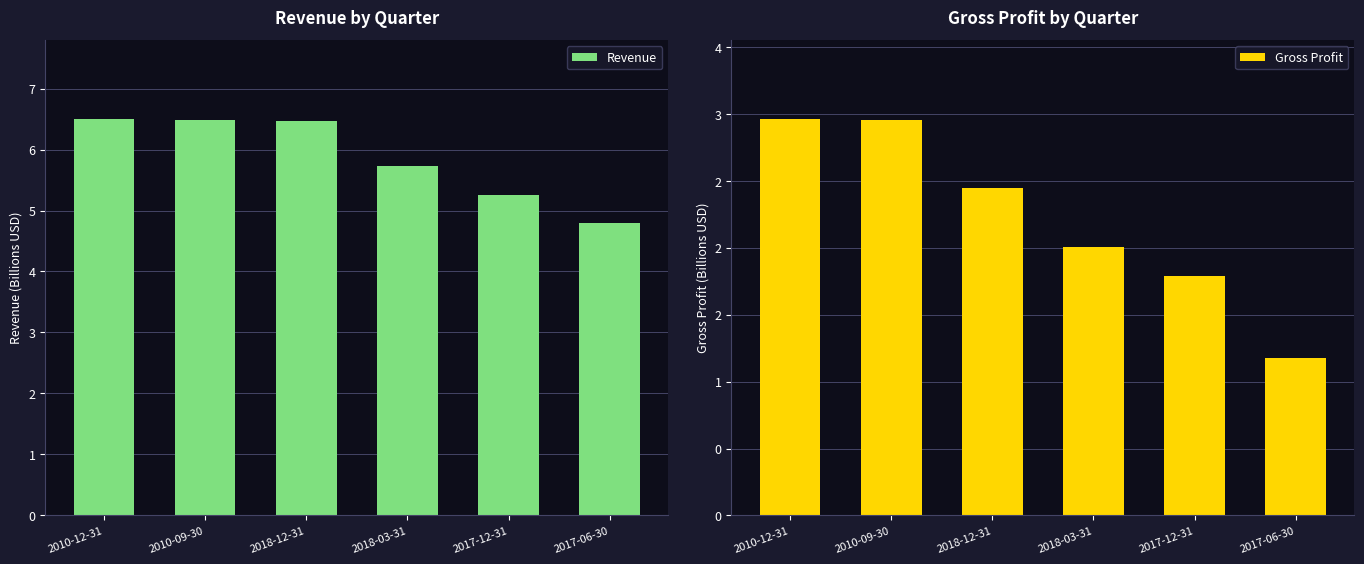

What is the value of the Revenue bar at the 3rd from the left?

6.5